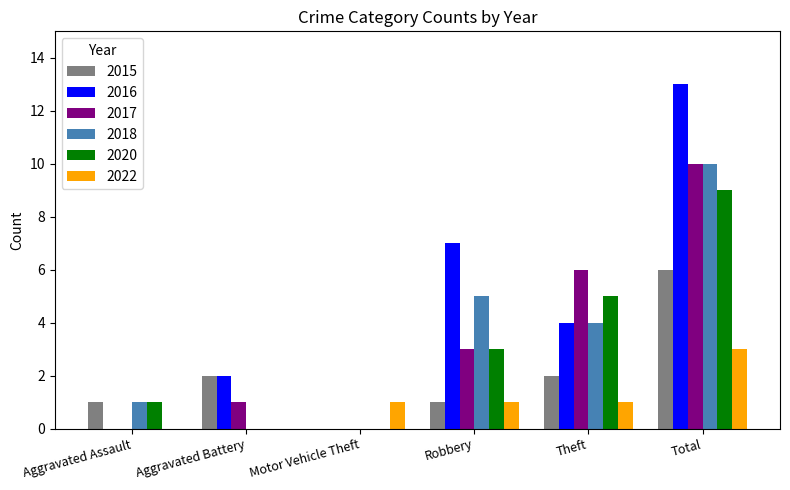

What is the sum of all 2022 values?

6